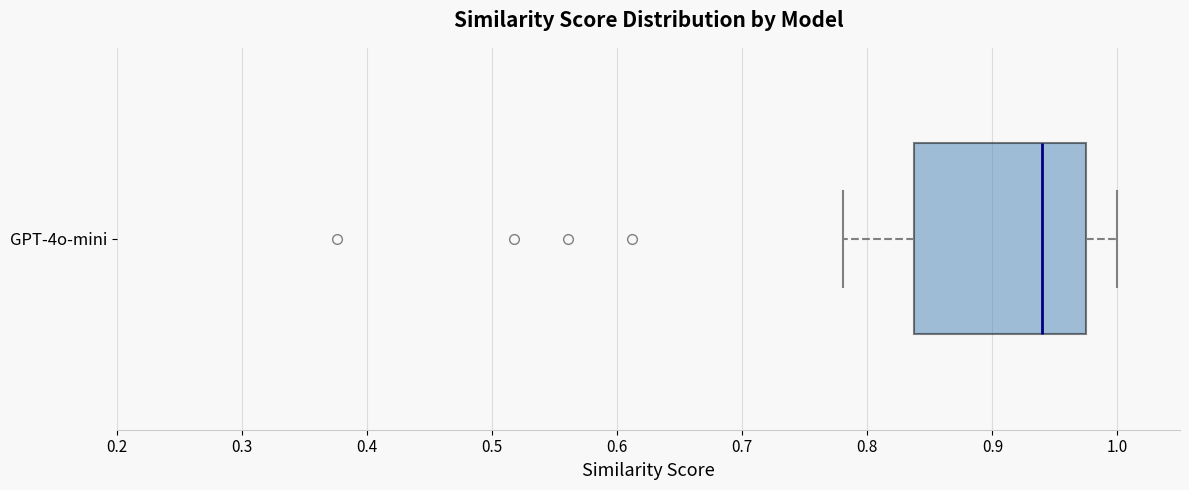

Transcribe this box plot: give where the median line is, the range the box spans, and where the two whiskers end, as read against the x-axis. The values are not printed on the chart, so give them approximately, as read against the axis.

median 0.94, box 0.84 to 0.98, whiskers 0.78 to 1.00